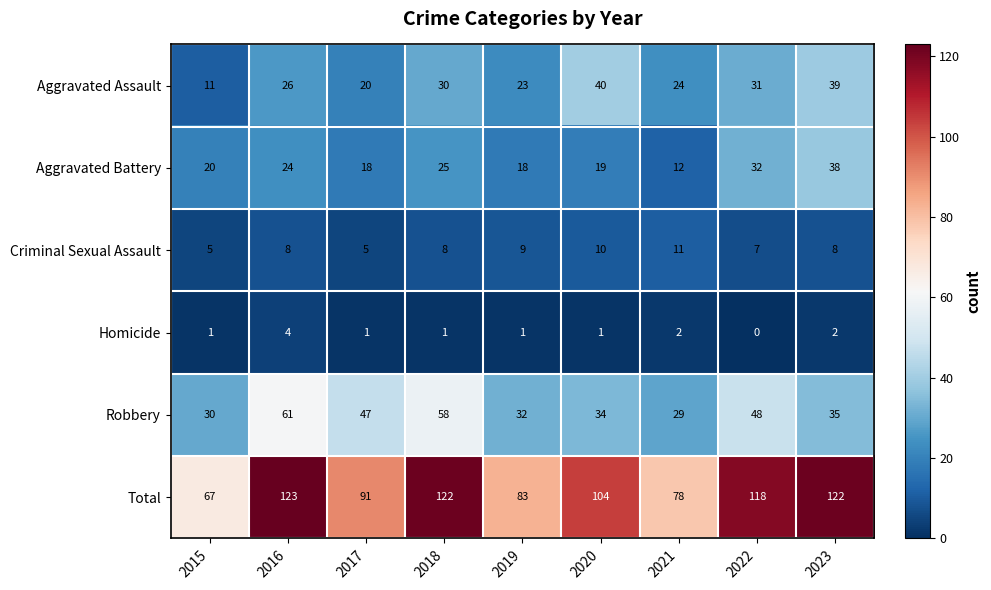

What is the difference between the Aggravated Battery values at 2022 and 2023?

6